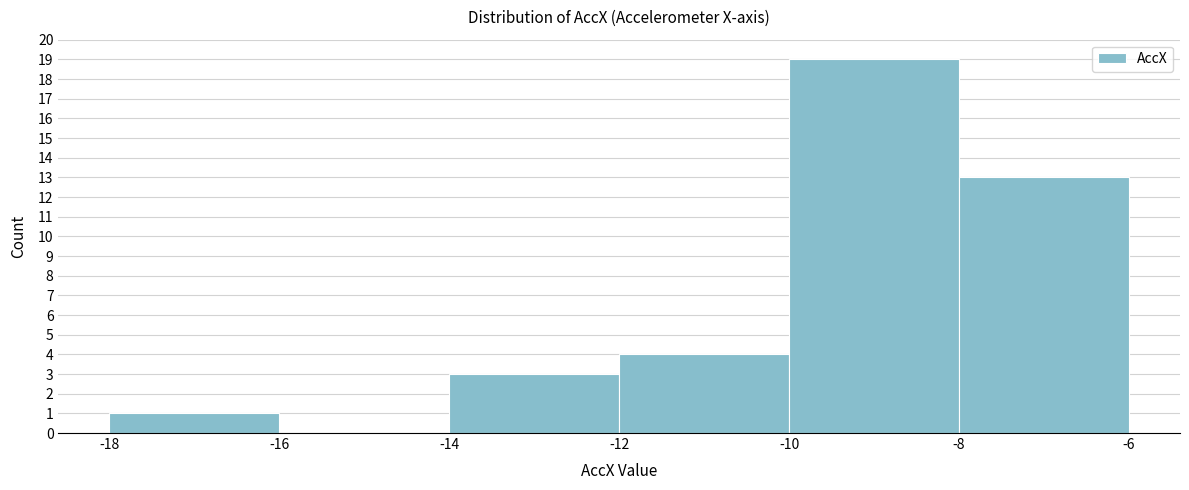

Reading left to right, transcribe this chart: for each bar, give the range it covers on the x-axis and its height. The values are not printed on the chart, so give them approximately, as read against the axis.

-18 to -16: 1
-16 to -14: 0
-14 to -12: 3
-12 to -10: 4
-10 to -8: 19
-8 to -6: 13